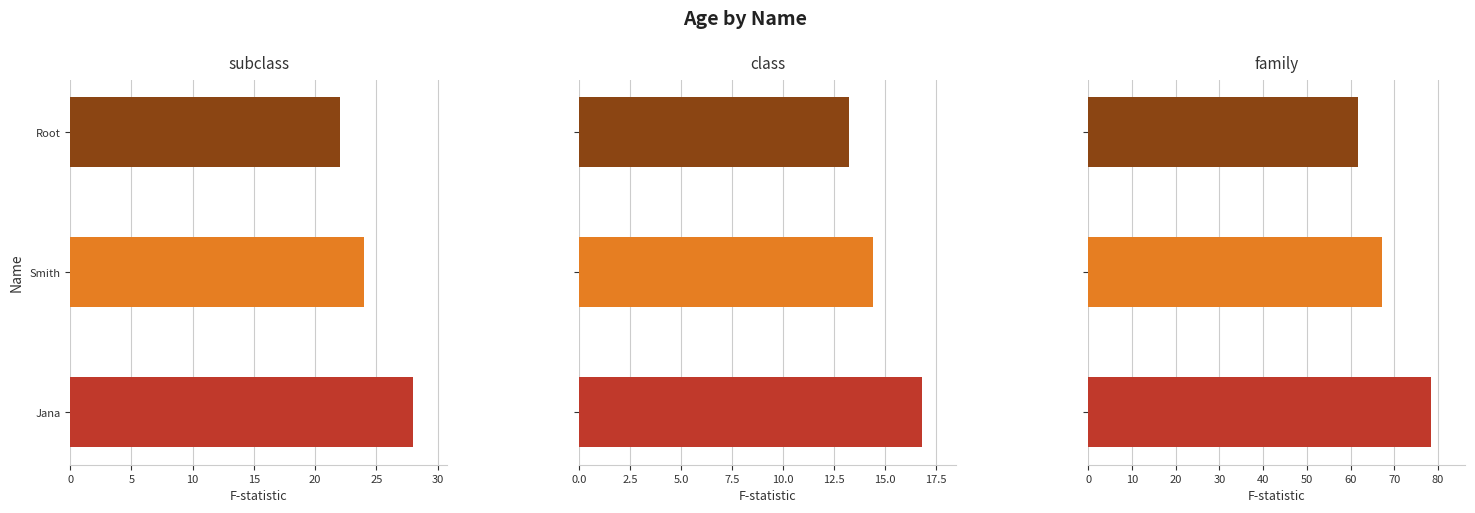

What is the value of the 1st bar from the left?

28